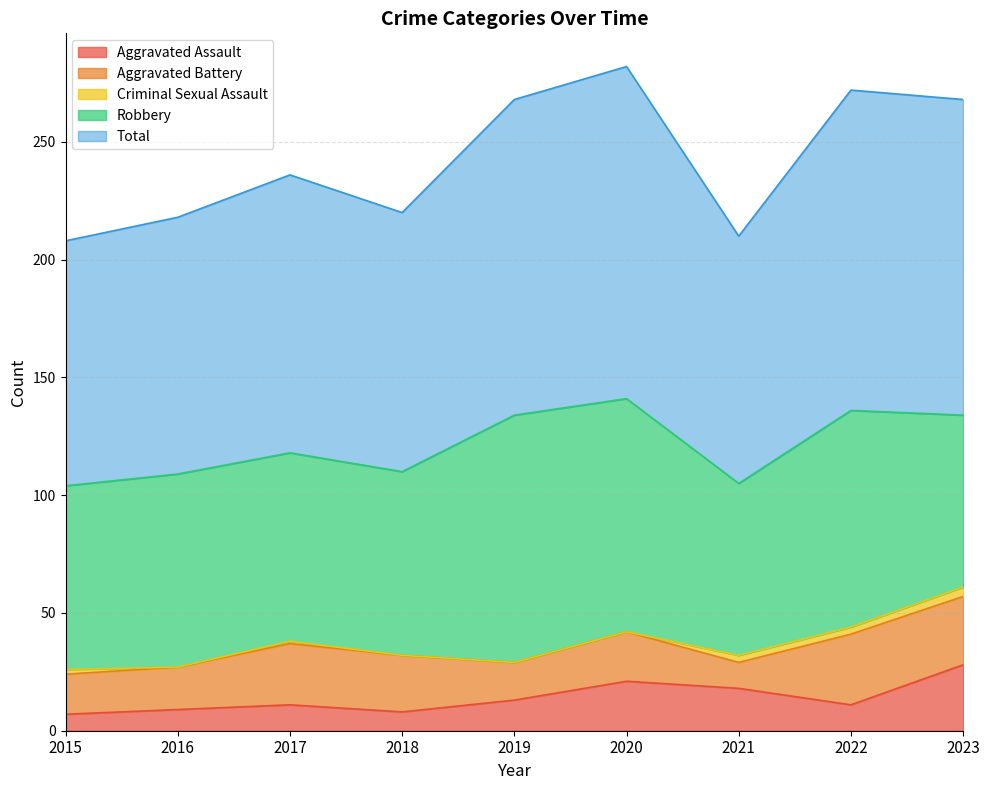

What is the total value across all series at 2021?

210